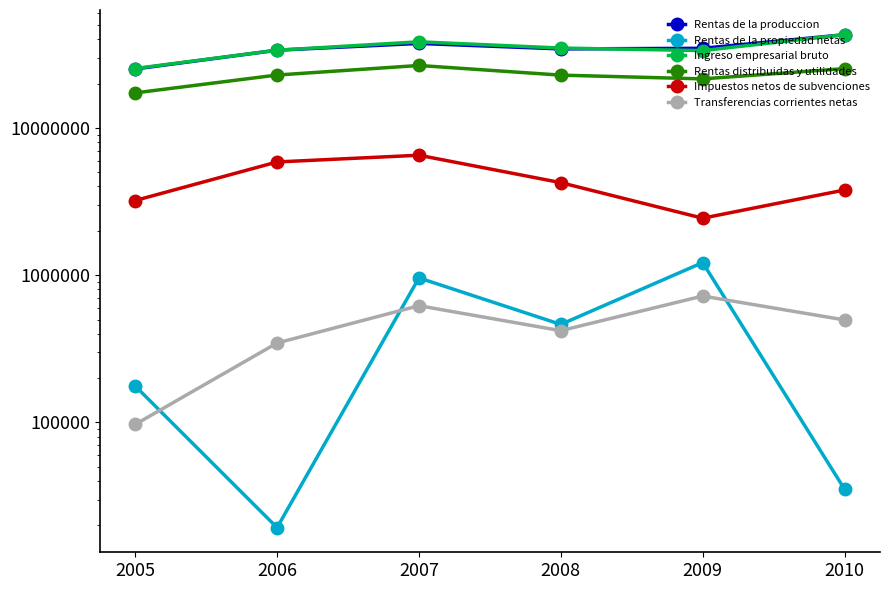

At which label does Impuestos netos de subvenciones reach its peak?

2007